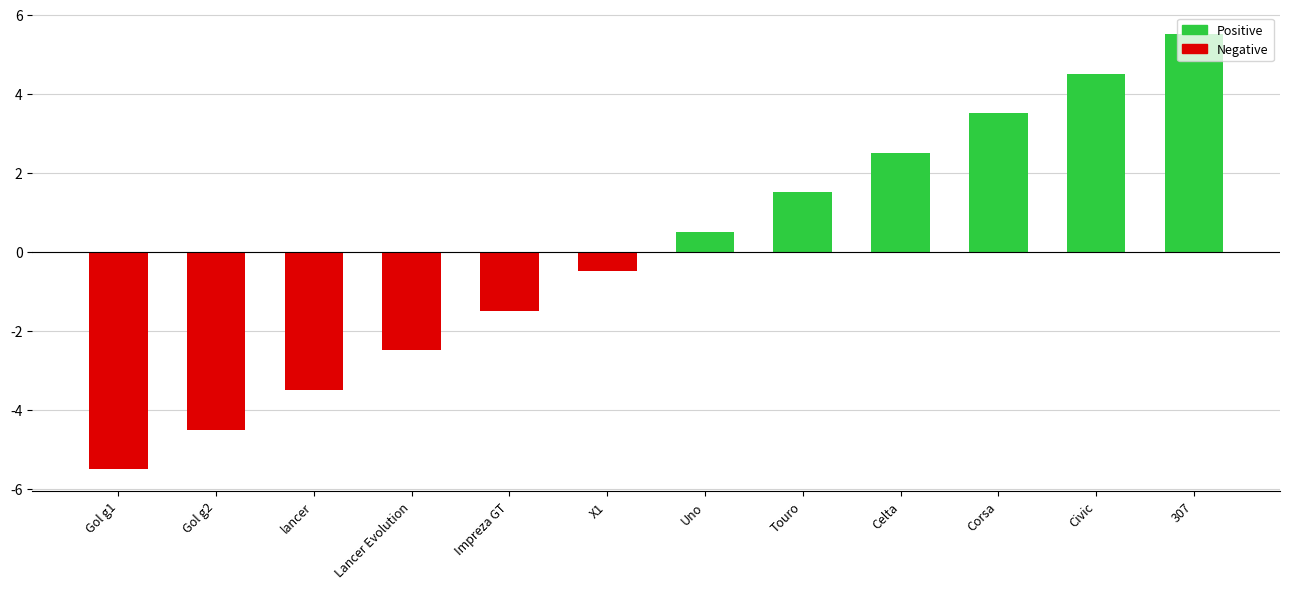

What is the change in value from Lancer Evolution to Touro?

+4.0